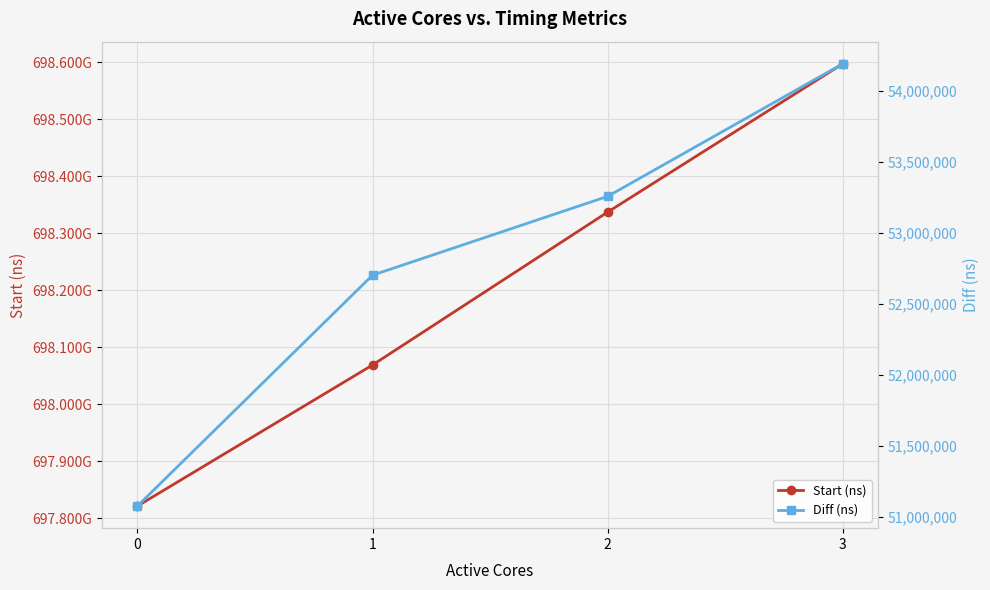

How many lines are shown in the chart?

2